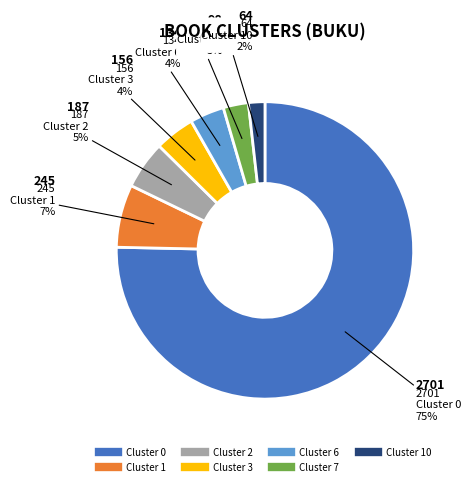

Does any single category account for the majority?

Yes